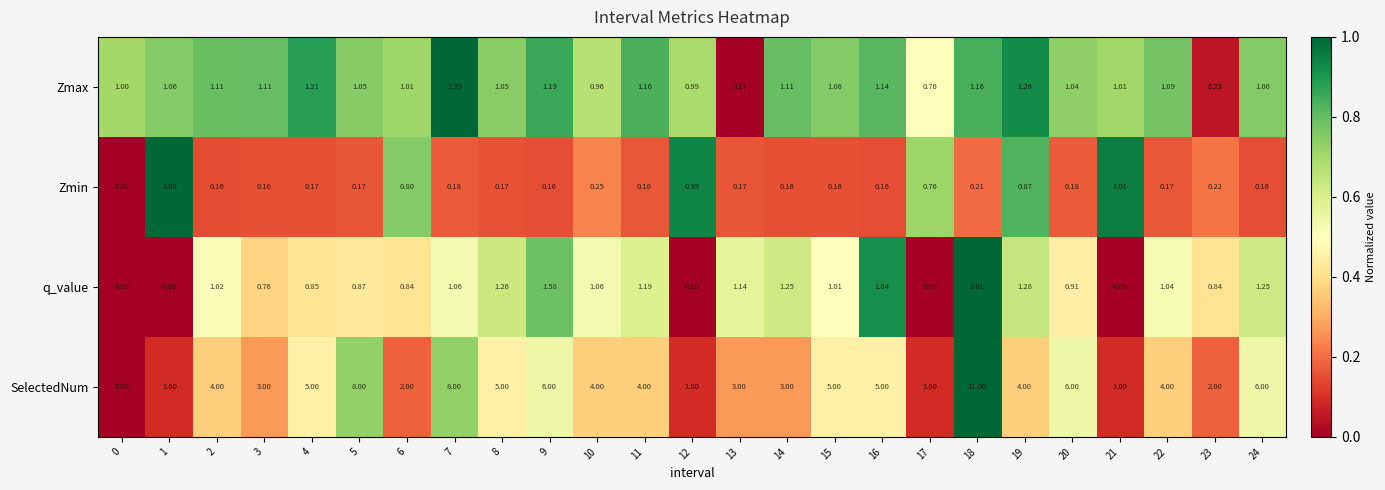

At 4, list the series in order from largest to smallest.

SelectedNum, Zmax, q_value, Zmin